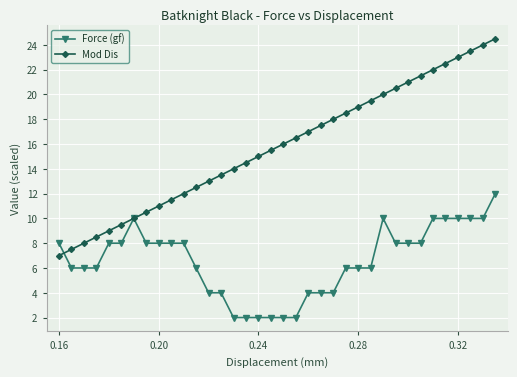

True or false: Mod Dis has more than 0 interior local peaks.

False